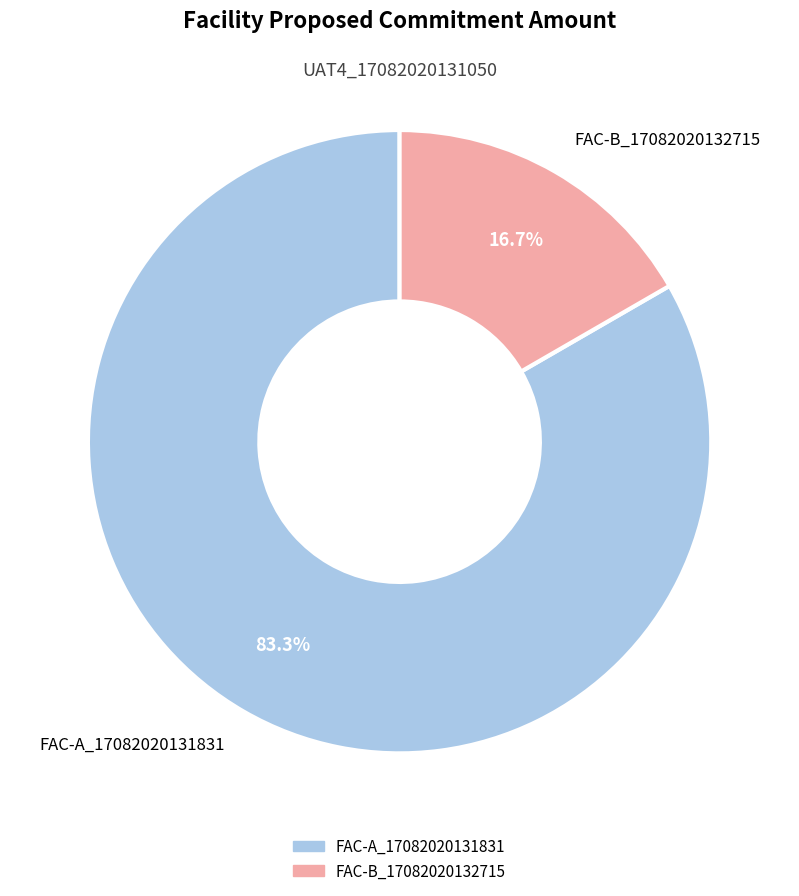

How many slices are in this pie chart?

2